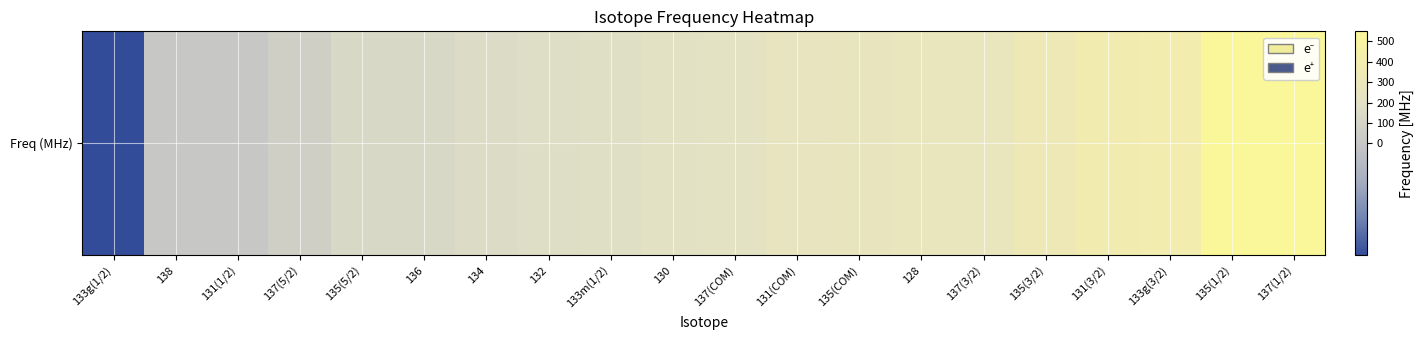

How many values exceed 214?

10